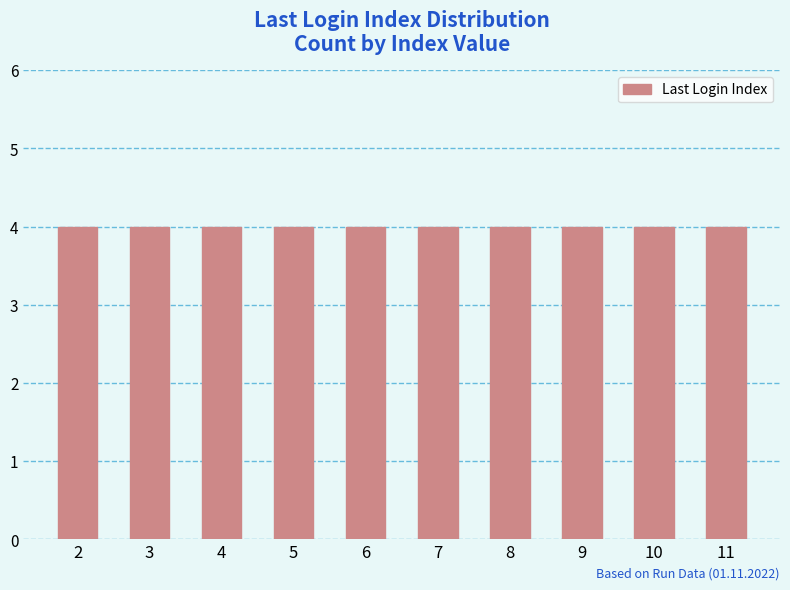

What is the label of the 11th bar from the left?

10